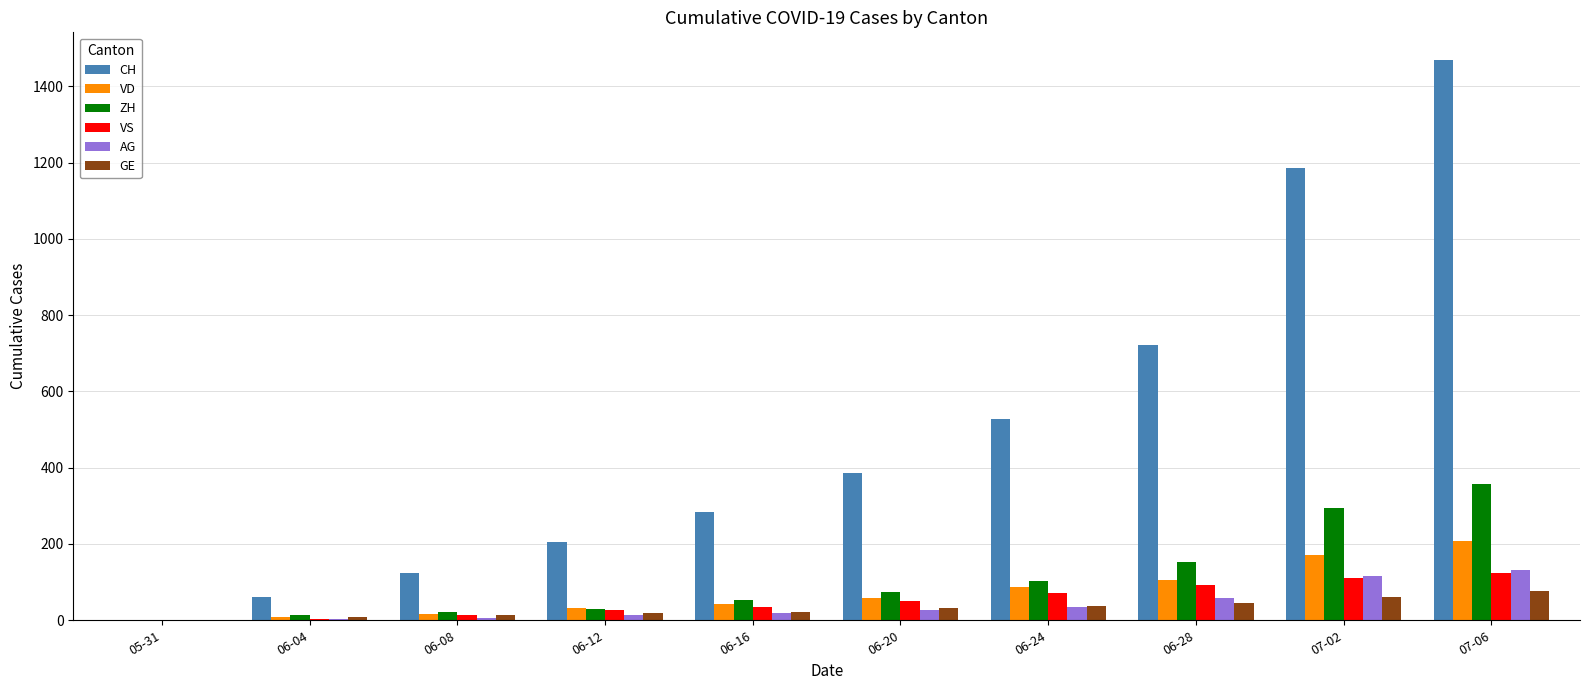

Which label corresponds to the largest value in the chart?

07-06